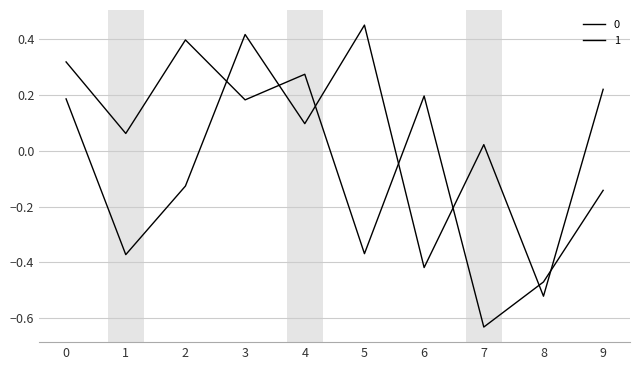

Reading left to right, transcribe all the data shown in this chart.

0: 0.3	0.1	0.4	0.2	0.3	-0.4	0.2	-0.6	-0.5	-0.1
1: 0.2	-0.4	-0.1	0.4	0.1	0.5	-0.4	0.0	-0.5	0.2